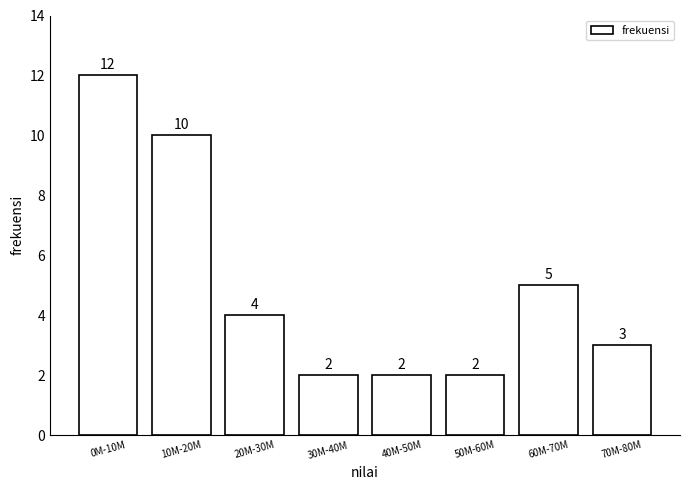

Reading left to right, what are all the values shown in this chart?

12	10	4	2	2	2	5	3